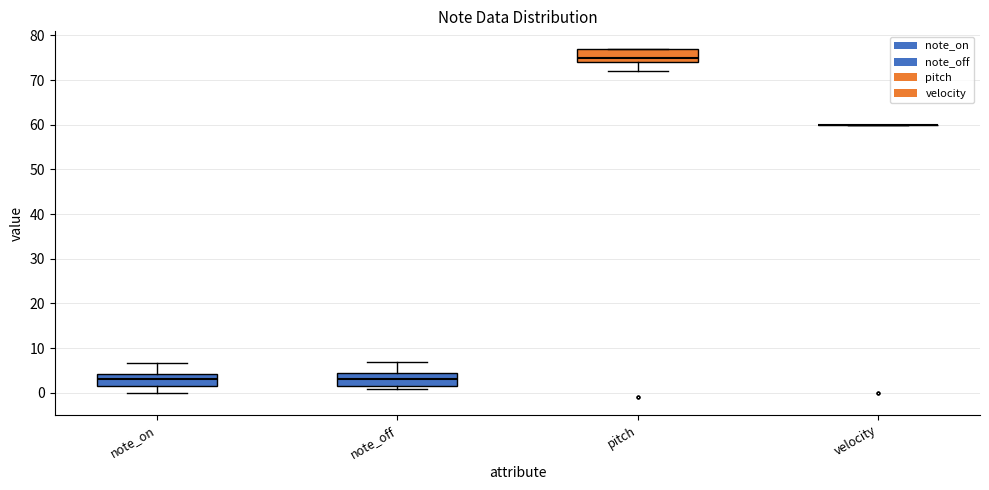

Reading left to right, transcribe this box plot: for each box, give where its median line is, the range the box spans, and where its two whiskers end, as read against the y-axis. The values are not printed on the chart, so give them approximately, as read against the axis.

note_on: median 3, box 2 to 4, whiskers 0 to 7
note_off: median 3, box 2 to 4, whiskers 1 to 7
pitch: median 75, box 74 to 77, whiskers 72 to 77
velocity: box collapsed to a line at 60, whiskers 60 to 60